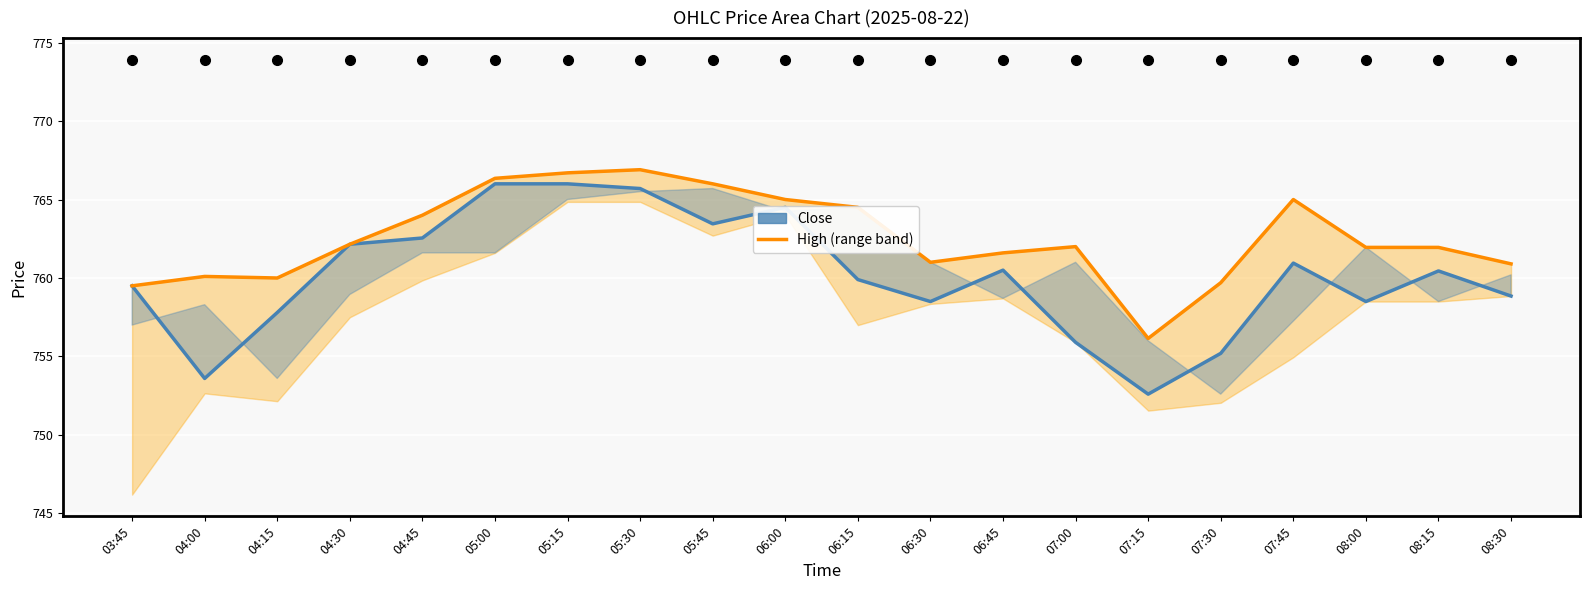

At which category does High reach its first local valley?

04:15